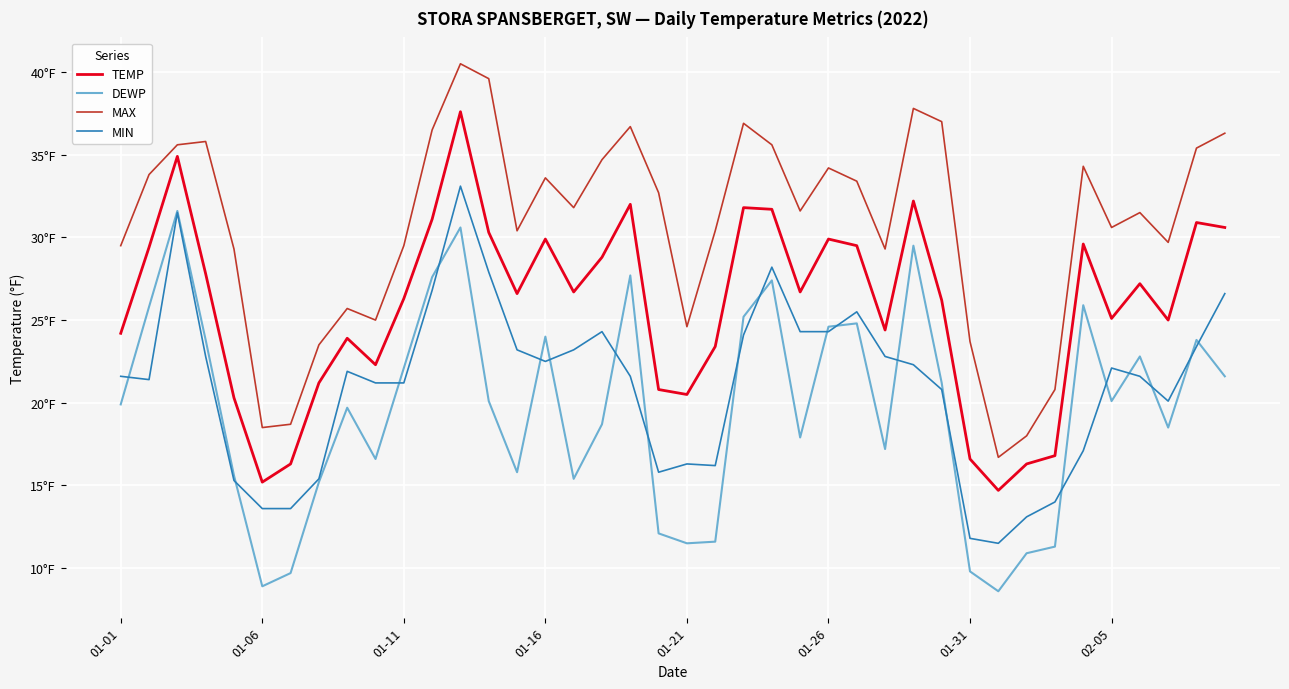

What are all the series names shown in the legend?

TEMP, DEWP, MAX, MIN